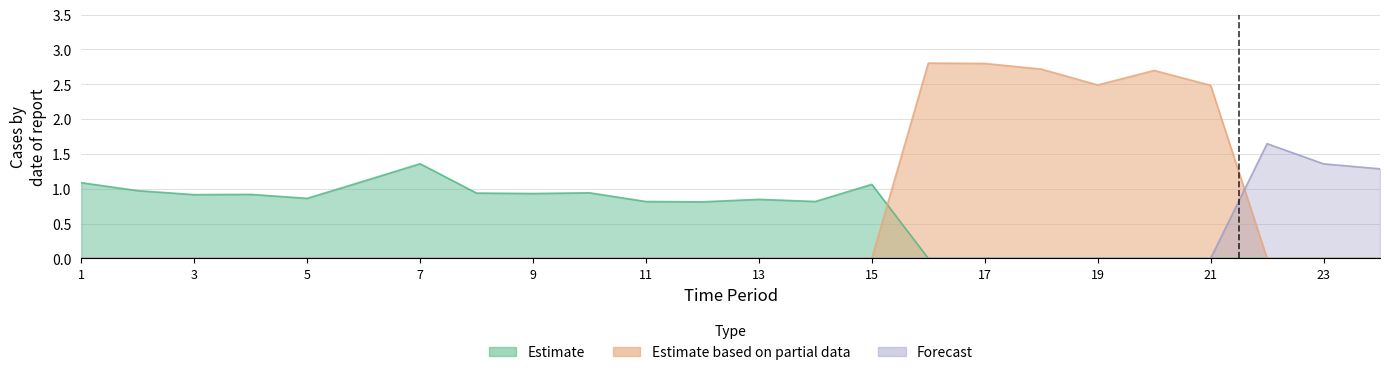

What are all the series names shown in the legend?

Estimate, Estimate based on partial data, Forecast